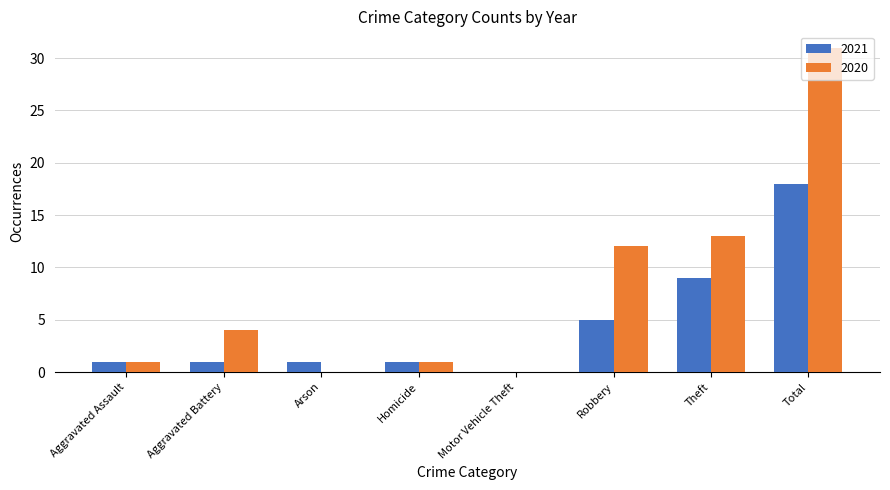

Which series has the largest total across all categories?

2020